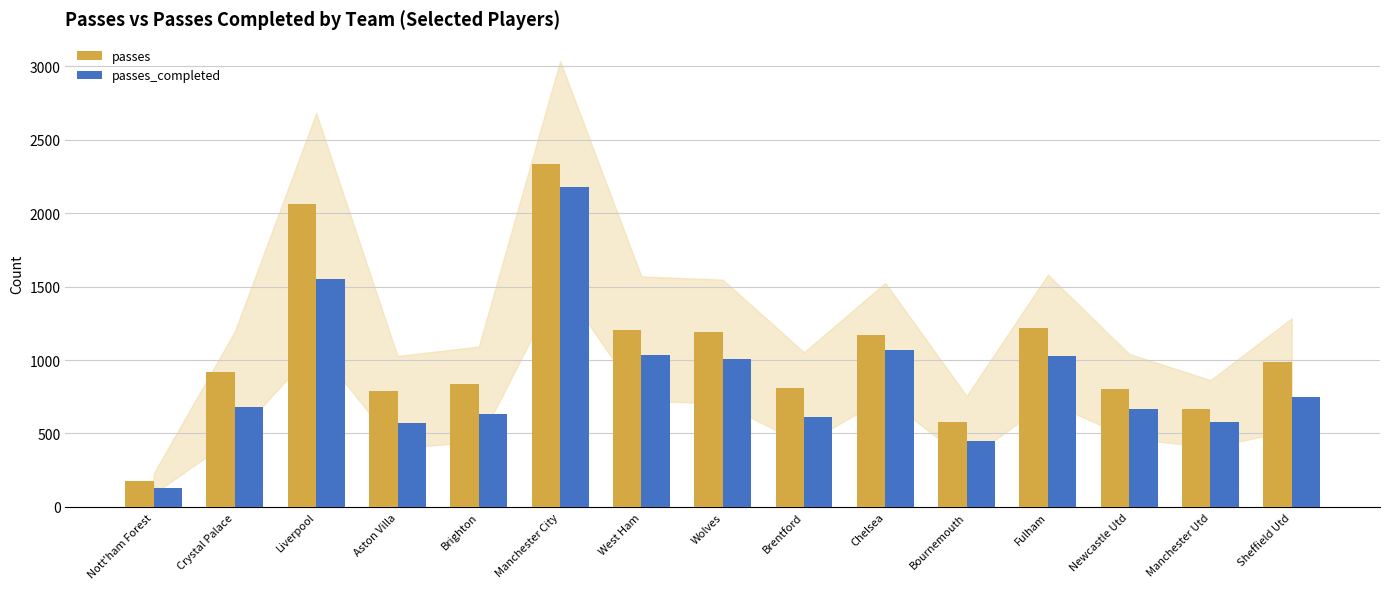

True or false: passes_completed has a value of 185 at Crystal Palace.

False